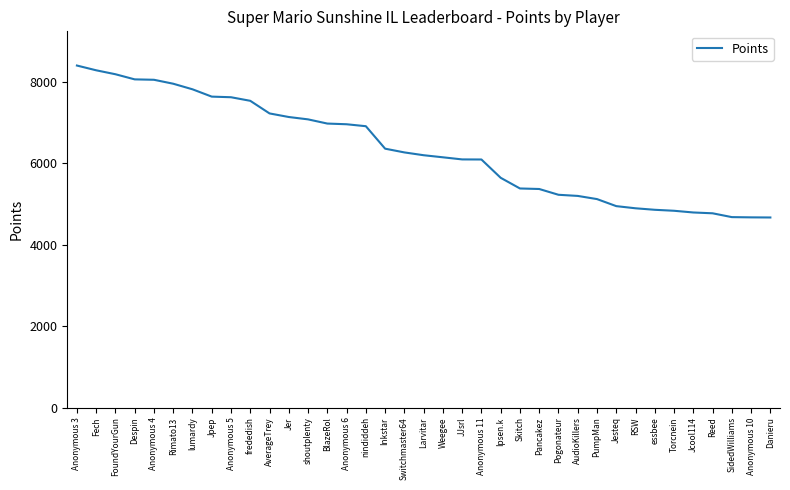

Where is the data nearest to the value 6537?

Inkstar